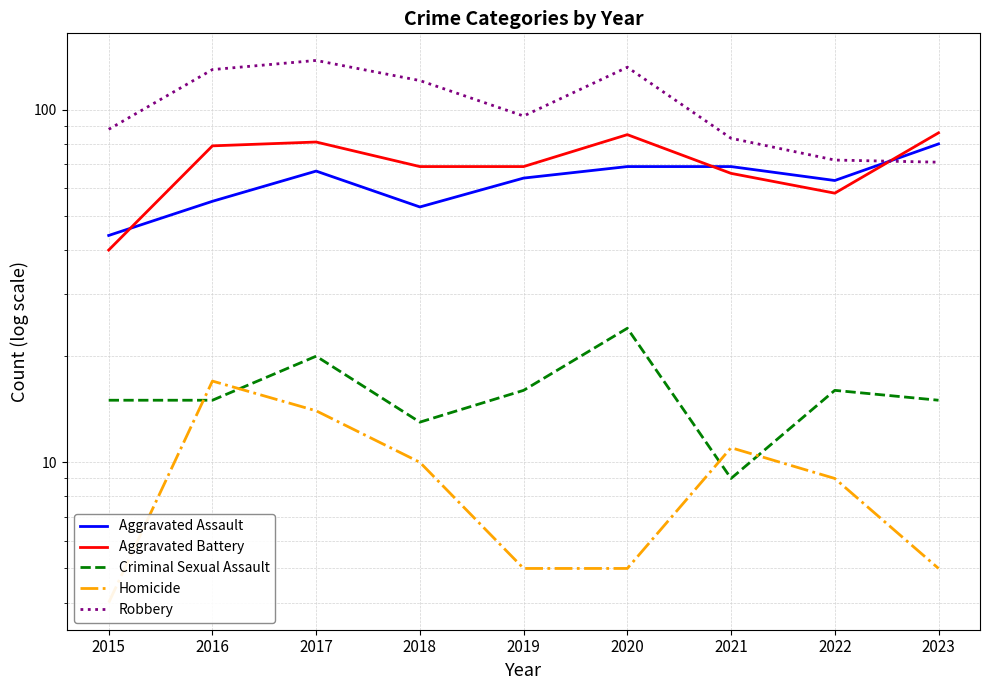

The value of Aggravated Battery at 2022 is 58. True or false?

True